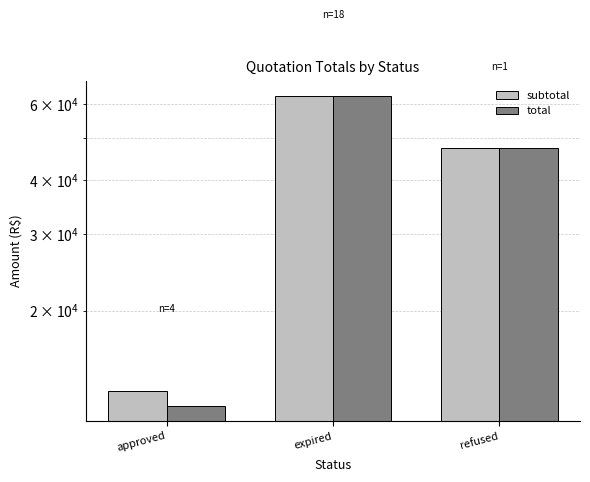

Are the bars grouped side by side (vs. stacked)?

Yes